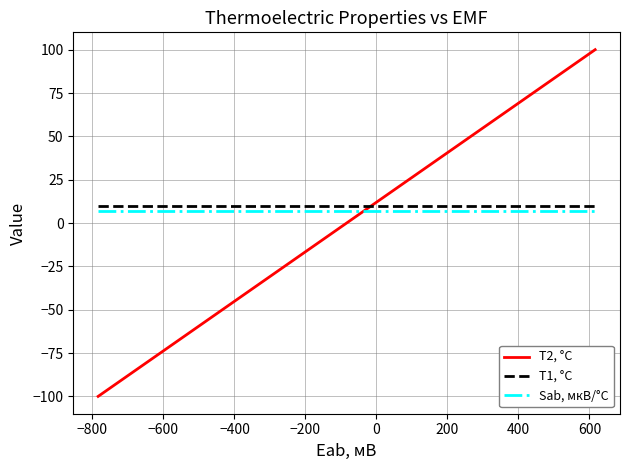

What is the minimum value for Sab, мкВ/°C?

7